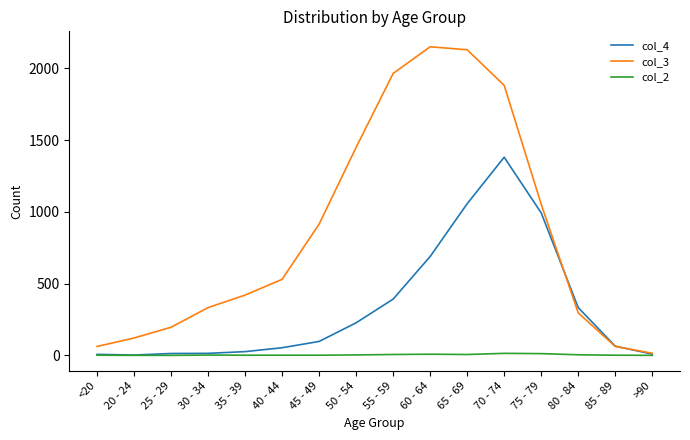

List the series in order of their overall mean, highest first.

col_3, col_4, col_2